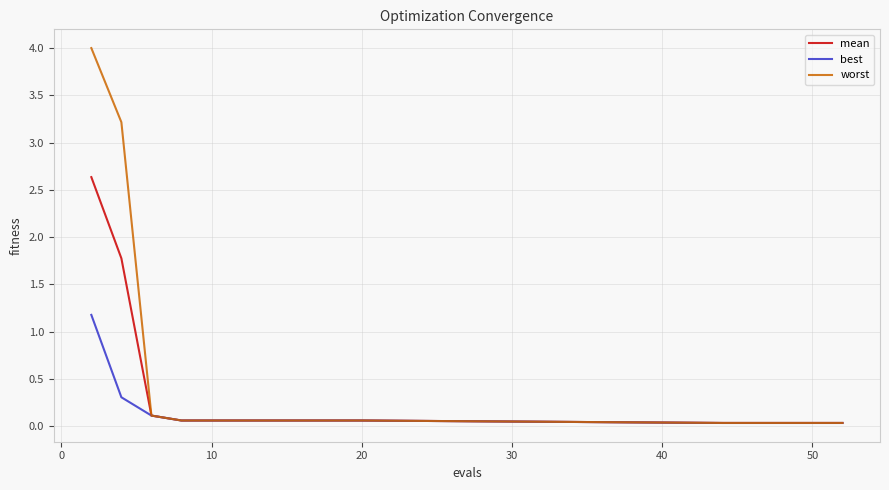

Which series has the largest range (max minus min)?

worst